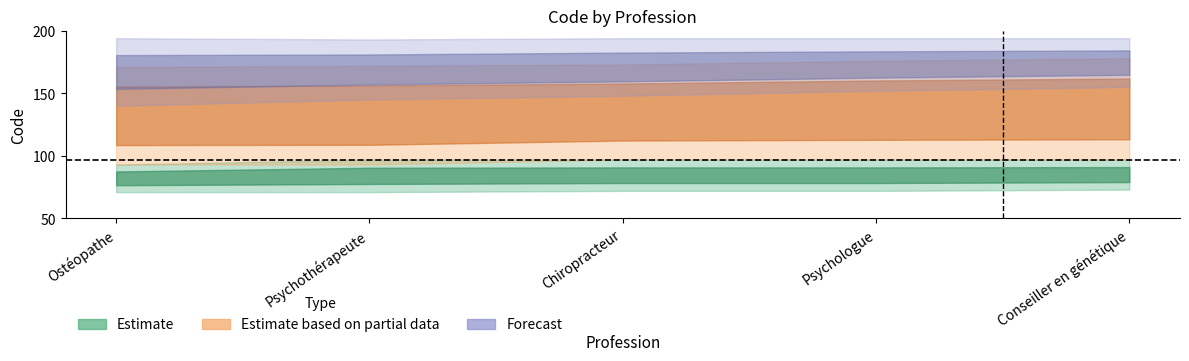

How many data points in Forecast are less than 173?

2